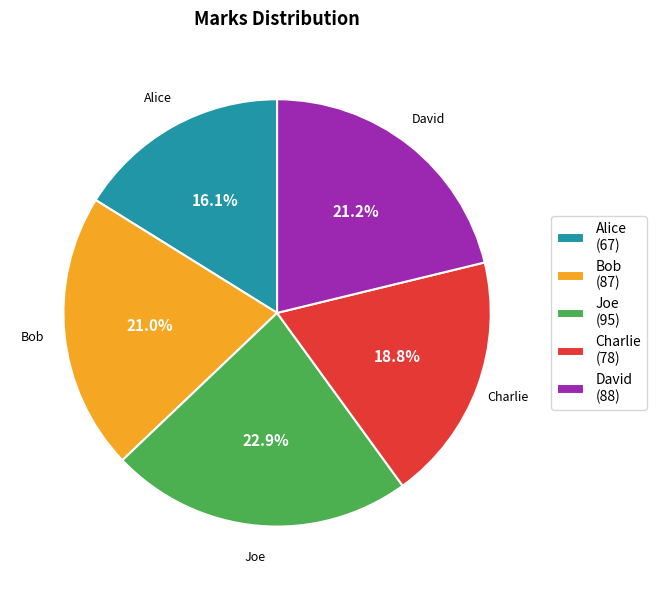

What is the largest slice in the pie chart?

Joe